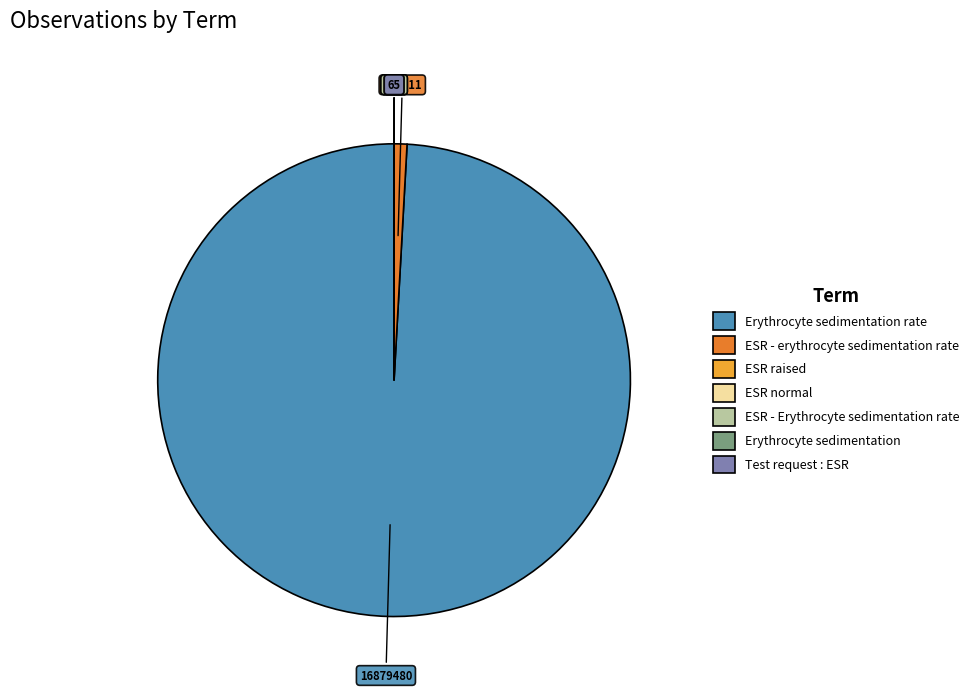

Does any single category account for the majority?

Yes